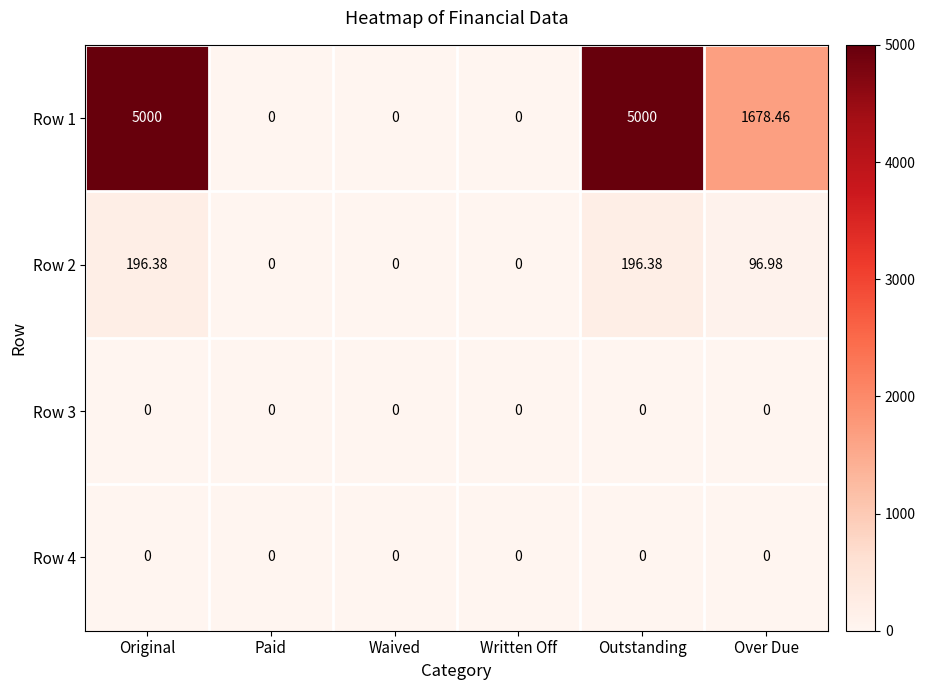

Where is Row 2 nearest to the value 98?

Over Due